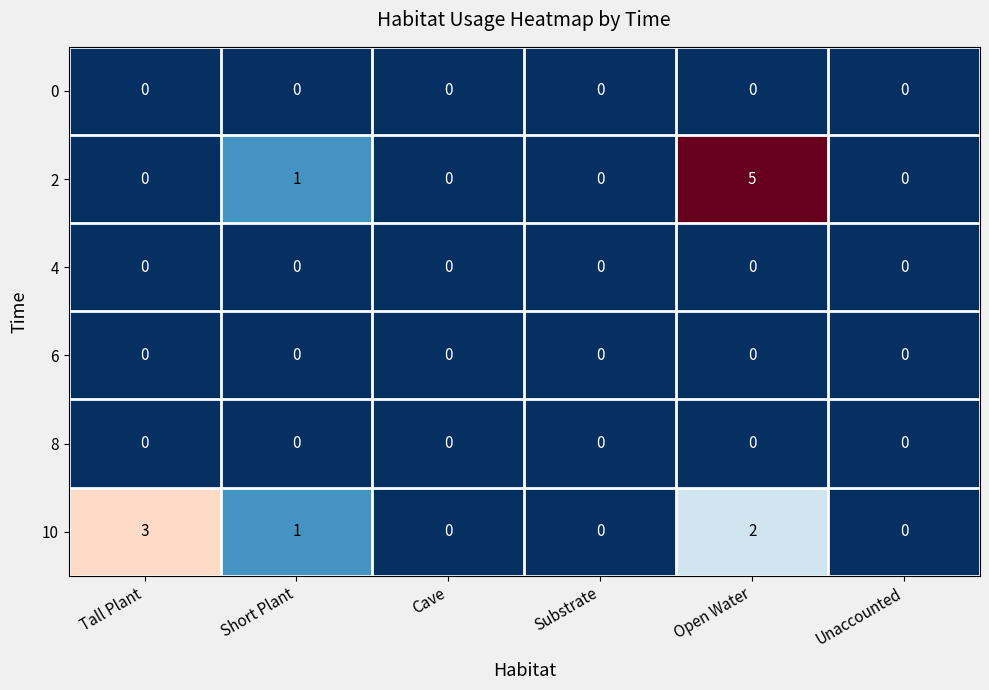

How many distinct data groups are displayed?

6